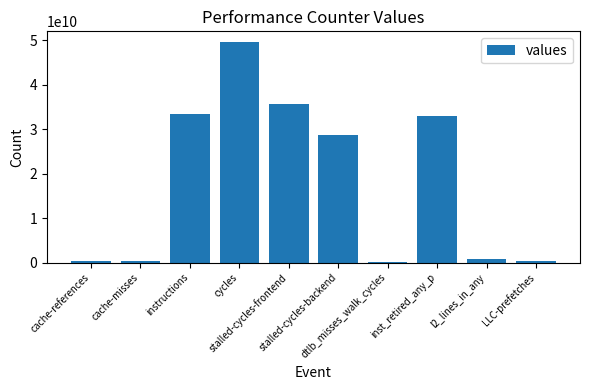

At which category does the chart reach its peak across all series?

cycles